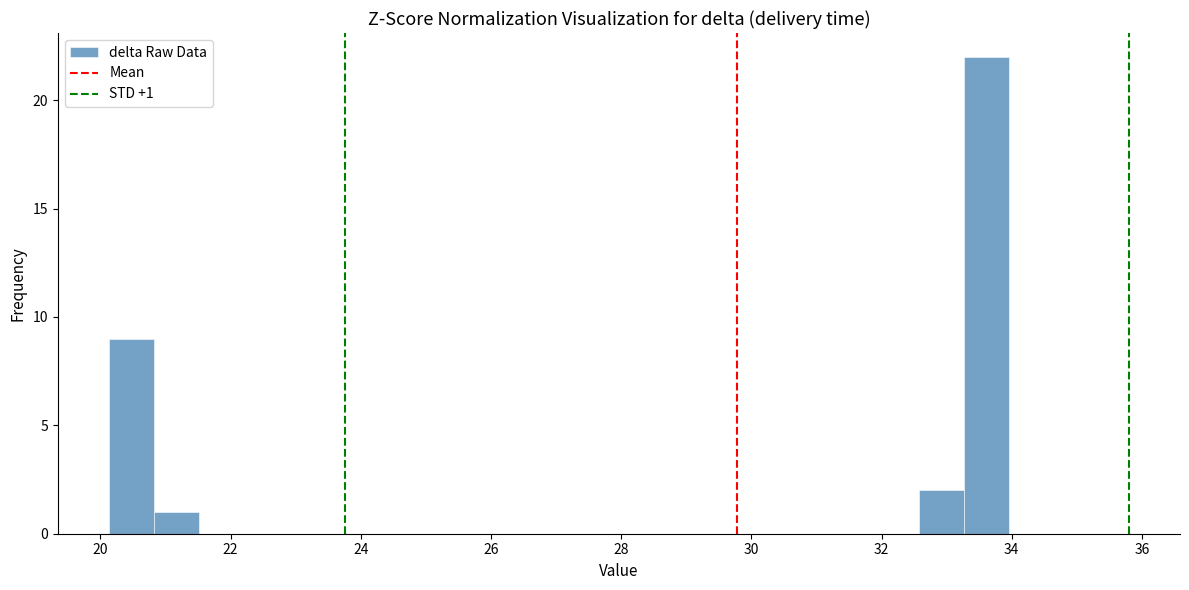

Read against the x-axis, roughly where is the centre of the tallest bar?

33.6